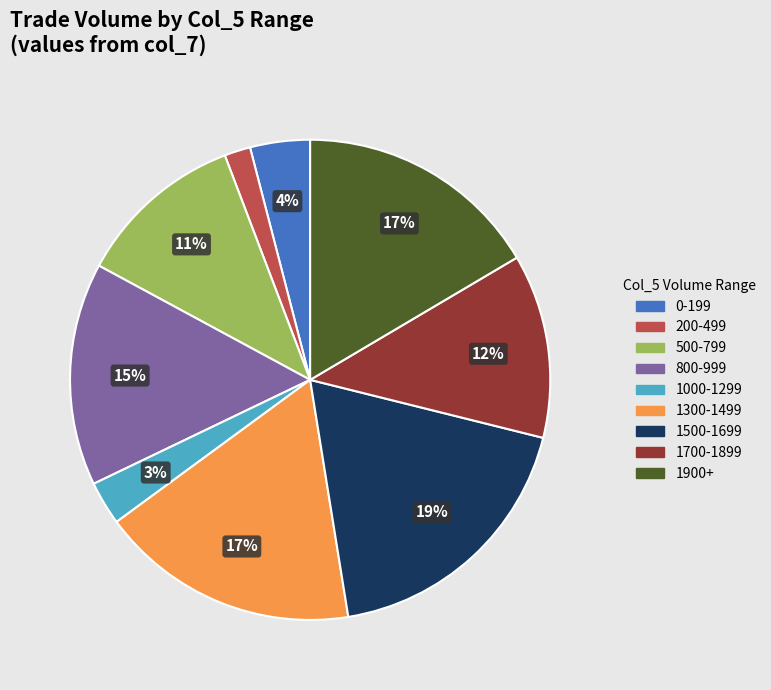

Is there a majority slice in this chart?

No